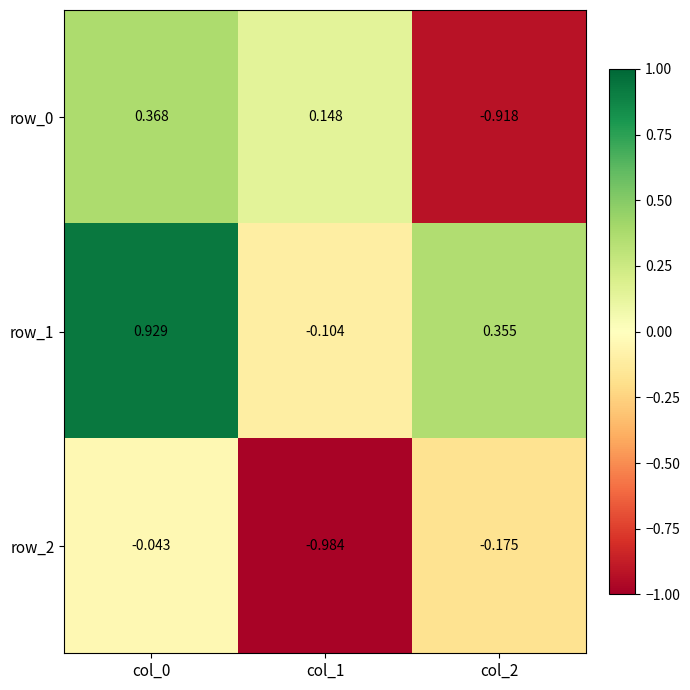

How many negative values does the row_1 series have?

1